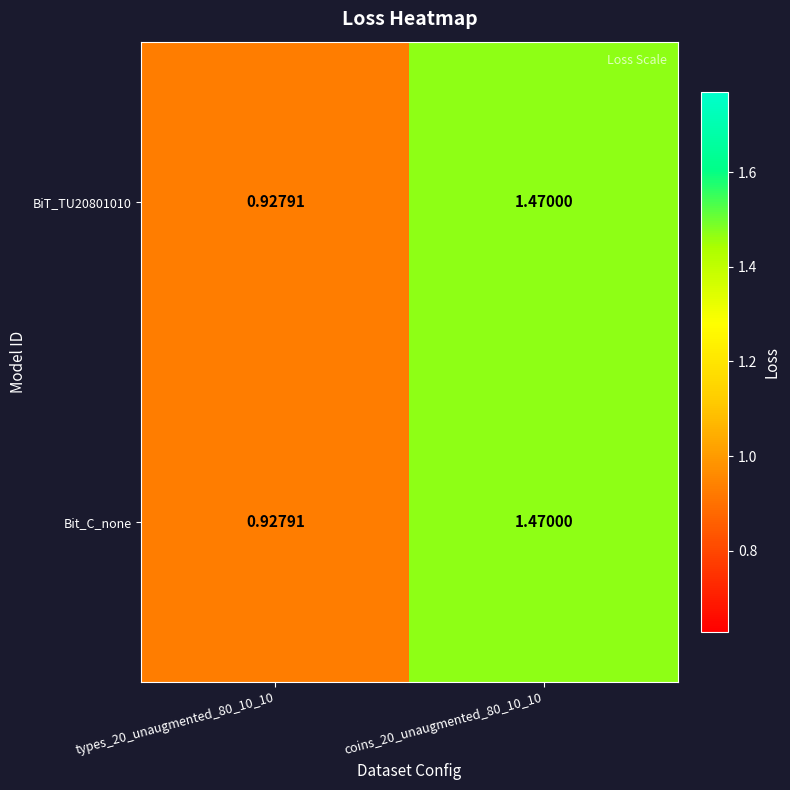

Is the value of Bit_C_none at types_20_unaugmented_80_10_10 greater than the value of BiT_TU20801010 at coins_20_unaugmented_80_10_10?

No